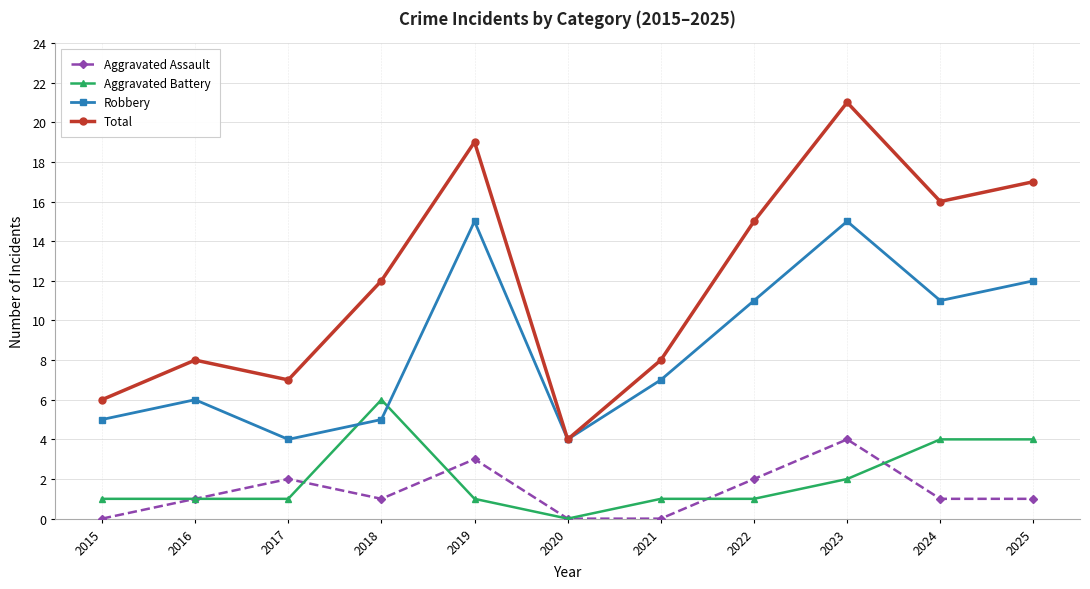

True or false: Aggravated Assault has more than 0 points higher than both neighbors.

True